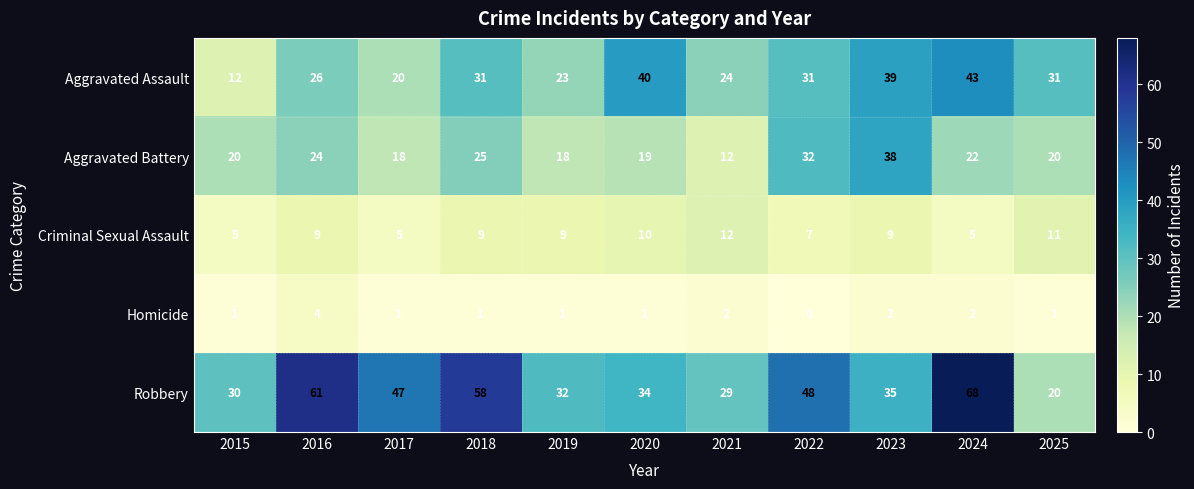

What is the difference between the highest and lowest values at 2017?

46